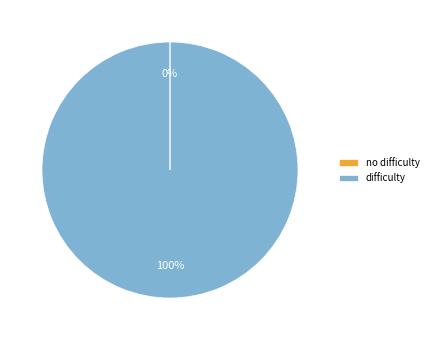

To the nearest percent, what is the difference between the largest and smallest slice percentages?

100%